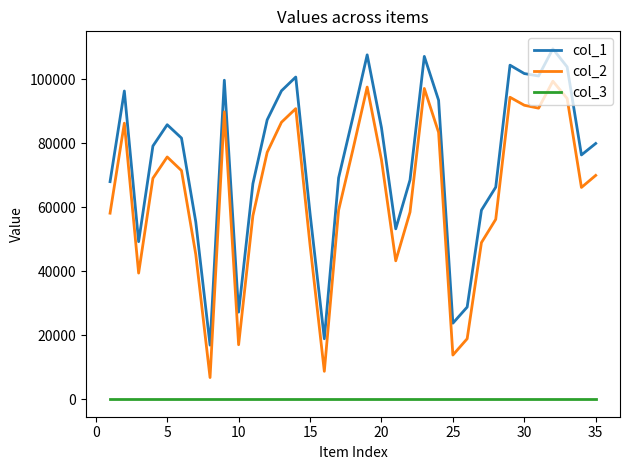

Which series has the widest spread of values?

col_2